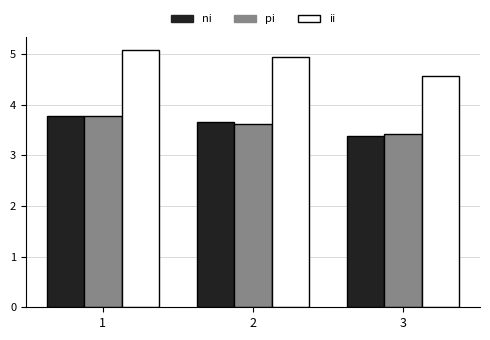

What is the maximum value shown in the chart?

5.1